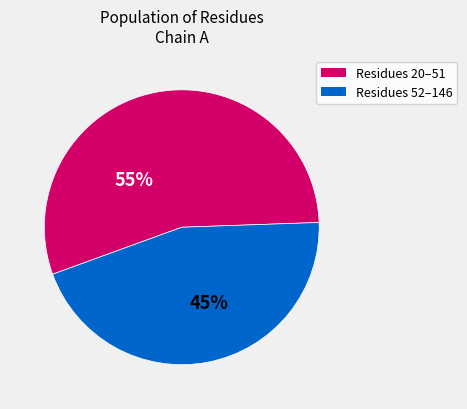

Is there any slice that represents more than half of the pie?

Yes